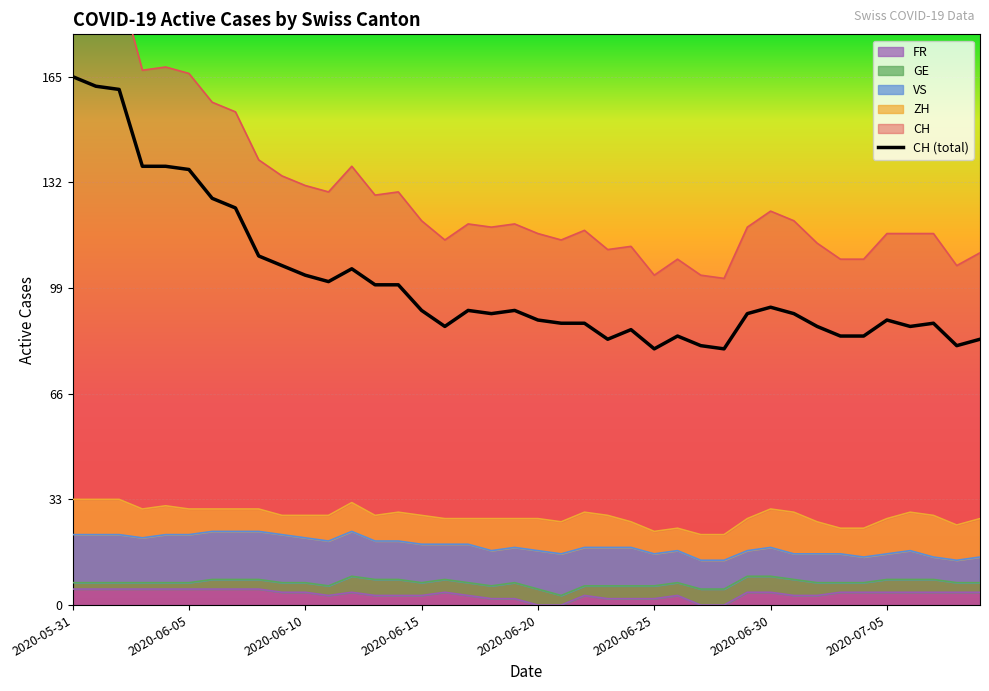

What is the greatest value displayed?

165